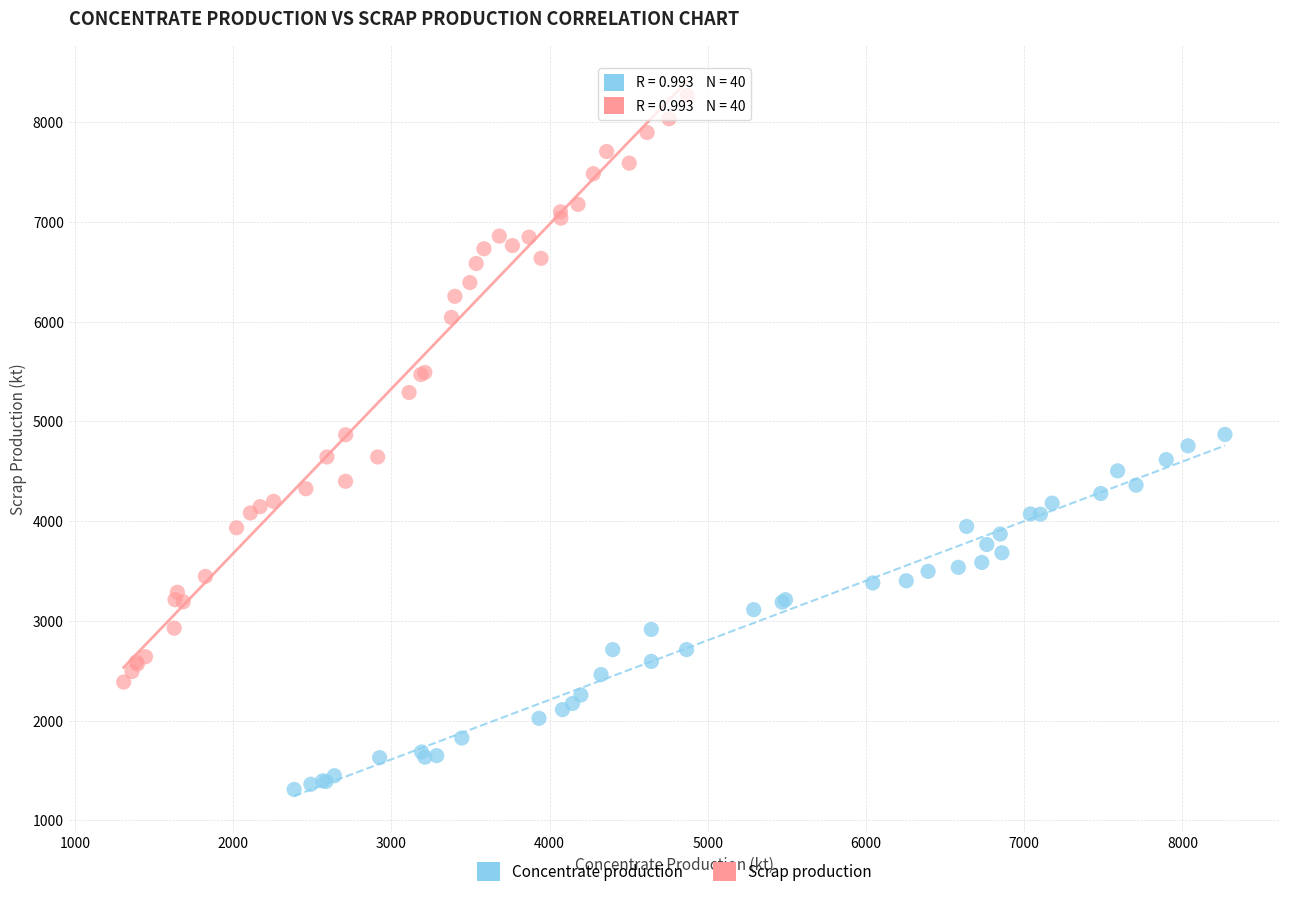

Which series contains the highest Y value?

Scrap production